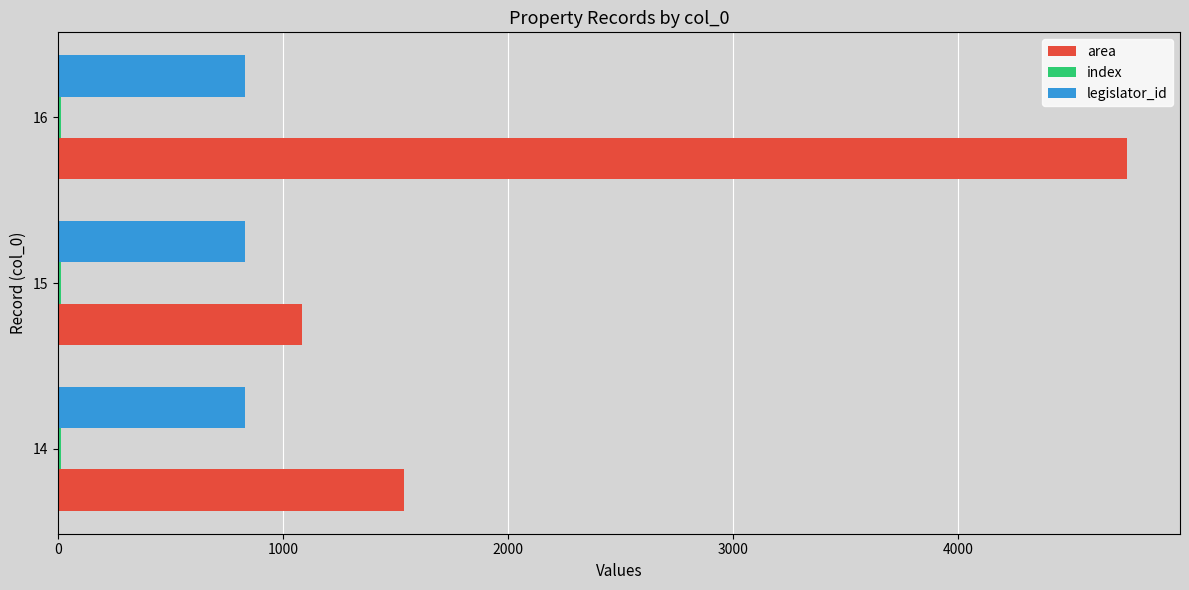

Count the number of categories in the chart.

3